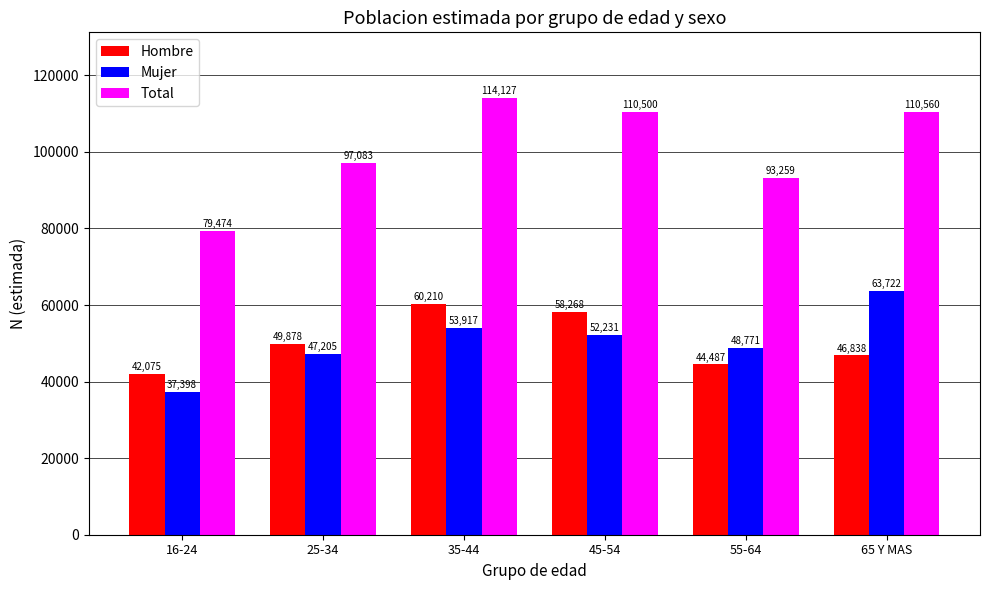

What is the average value of the Hombre series?

50293